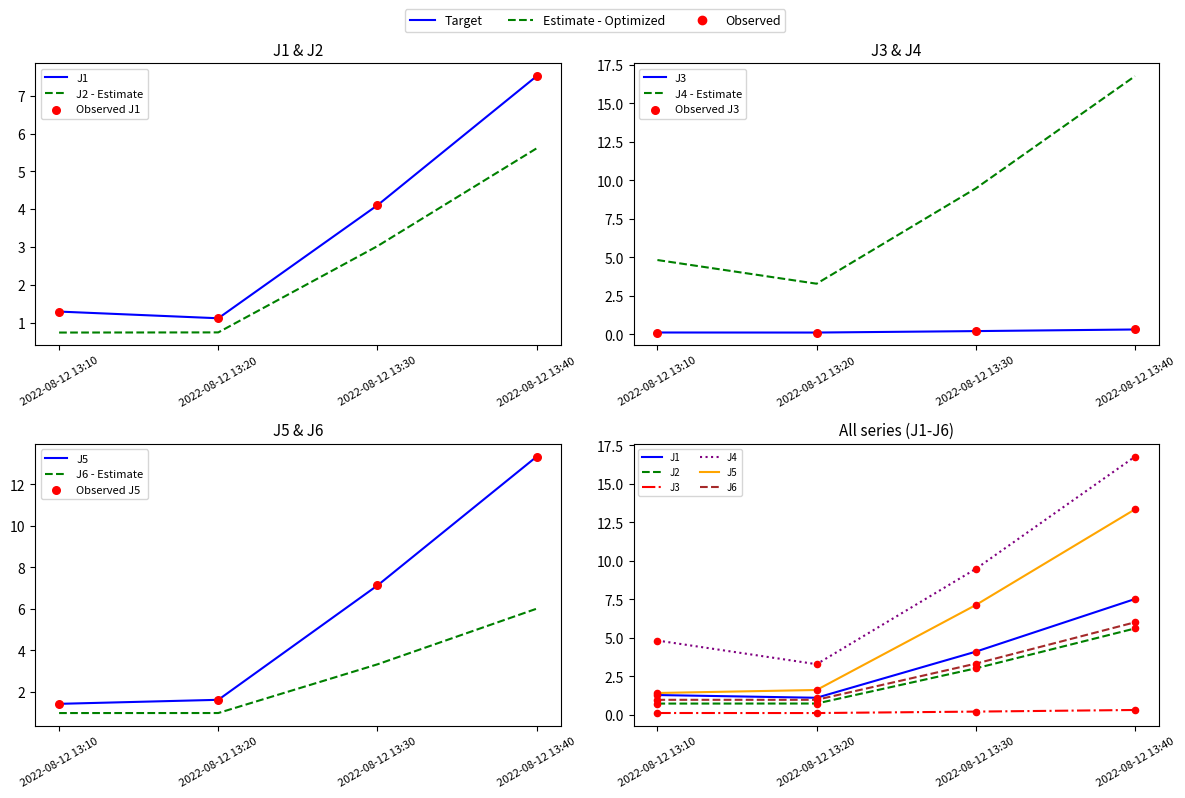

Which series contains the lowest Y value?

J3